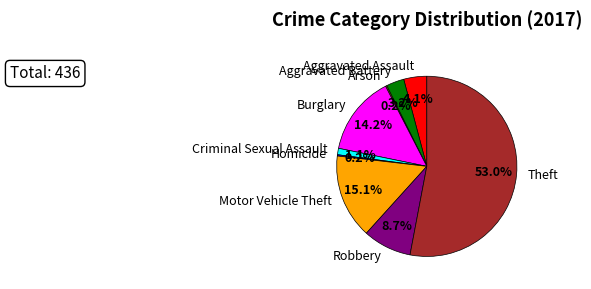

Which category accounts for the majority?

Theft